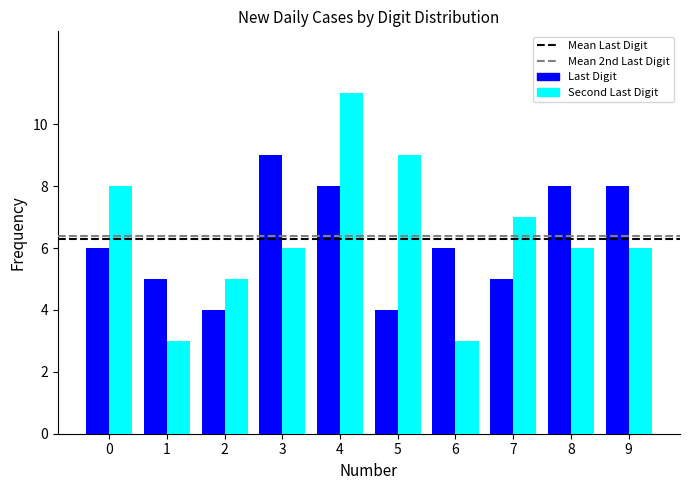

What is the difference between the maximum and second lowest values in the Last Digit series?

5